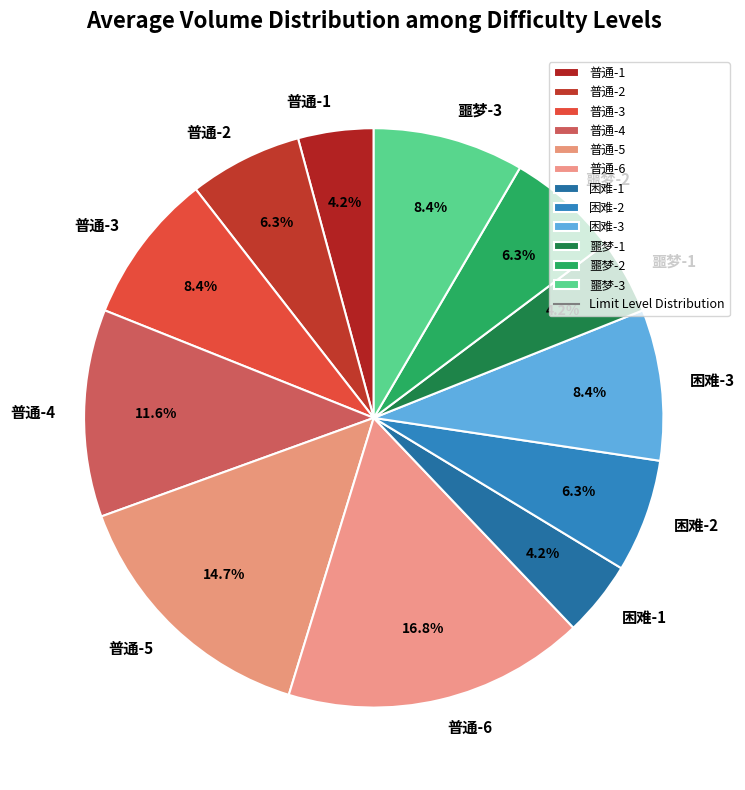

To the nearest percent, what is the difference between the largest and smallest slice percentages?

13%